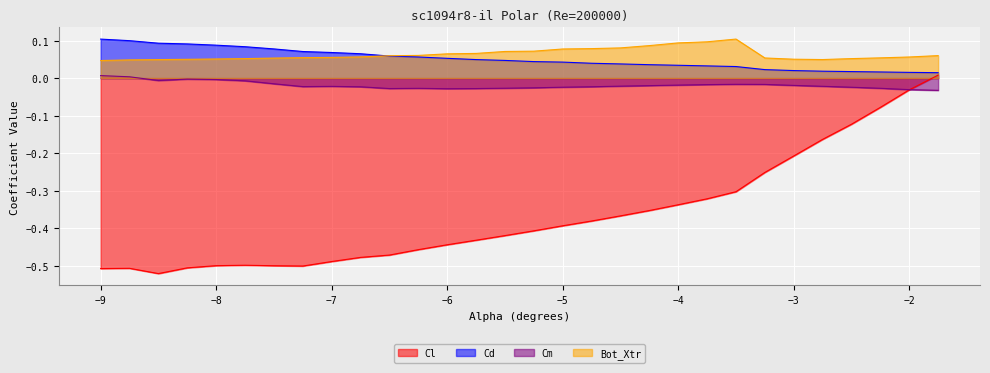

True or false: Cd has more than 1 points higher than both neighbors.

False